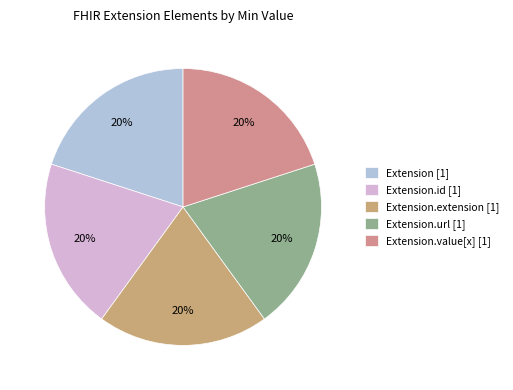

Rank the categories by value from highest to lowest.

Extension.url, Extension, Extension.id, Extension.extension, Extension.value[x]